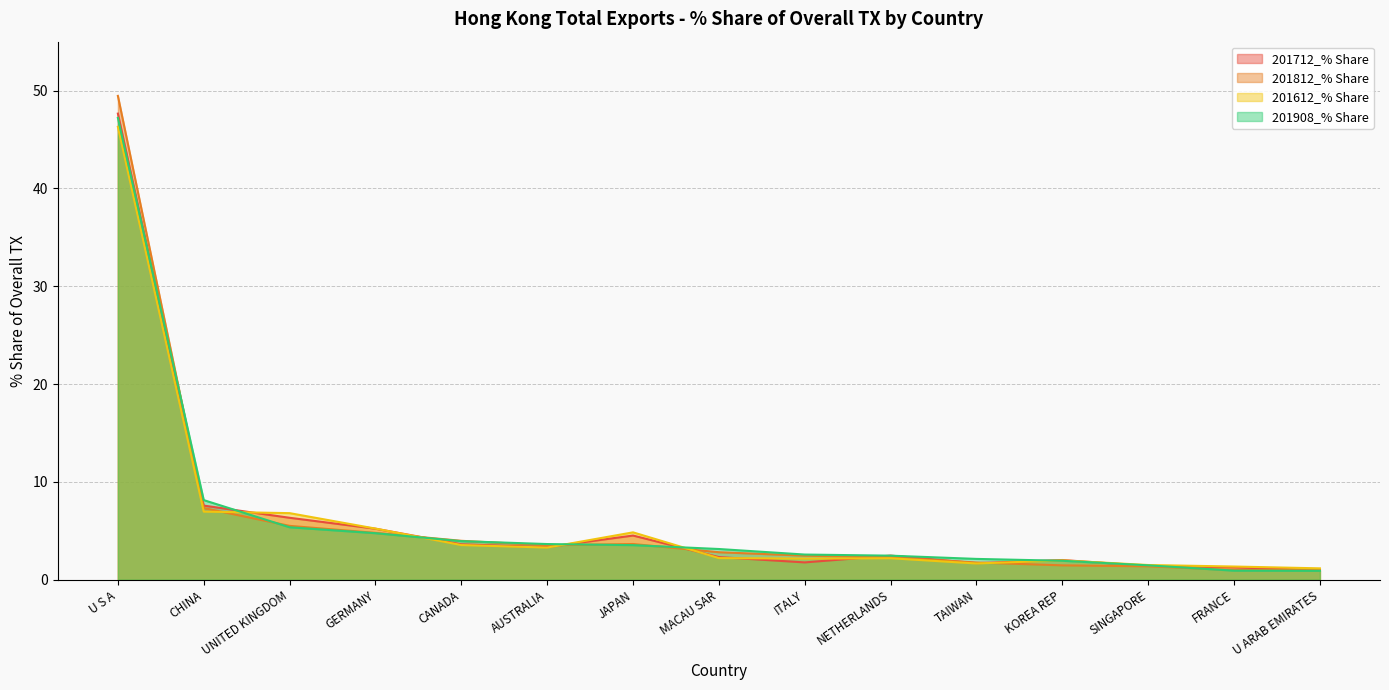

What position from the right is U ARAB EMIRATES?

1